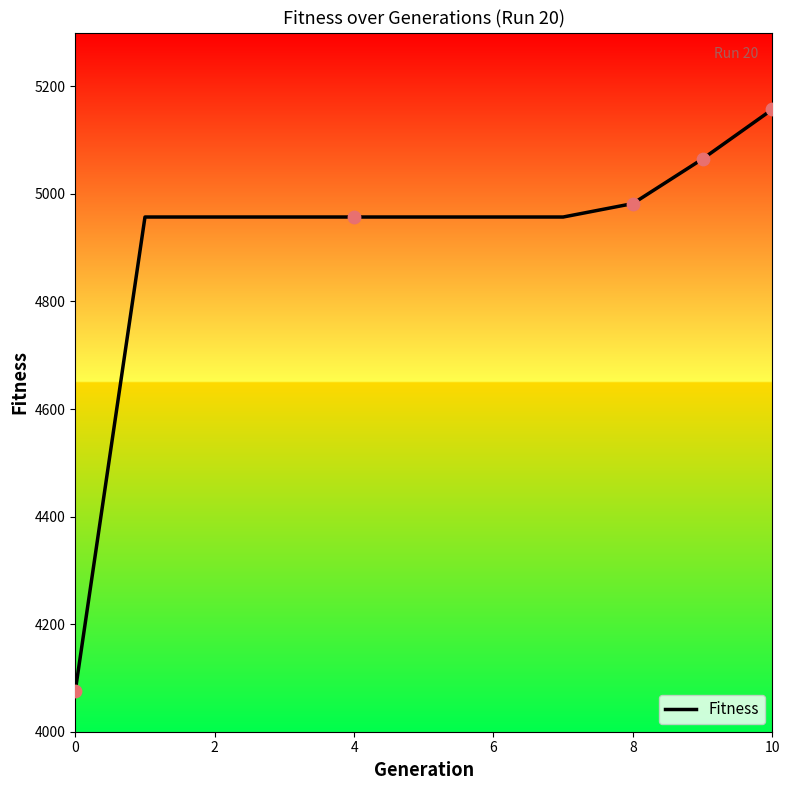

What is the minimum value shown in the chart?

4076